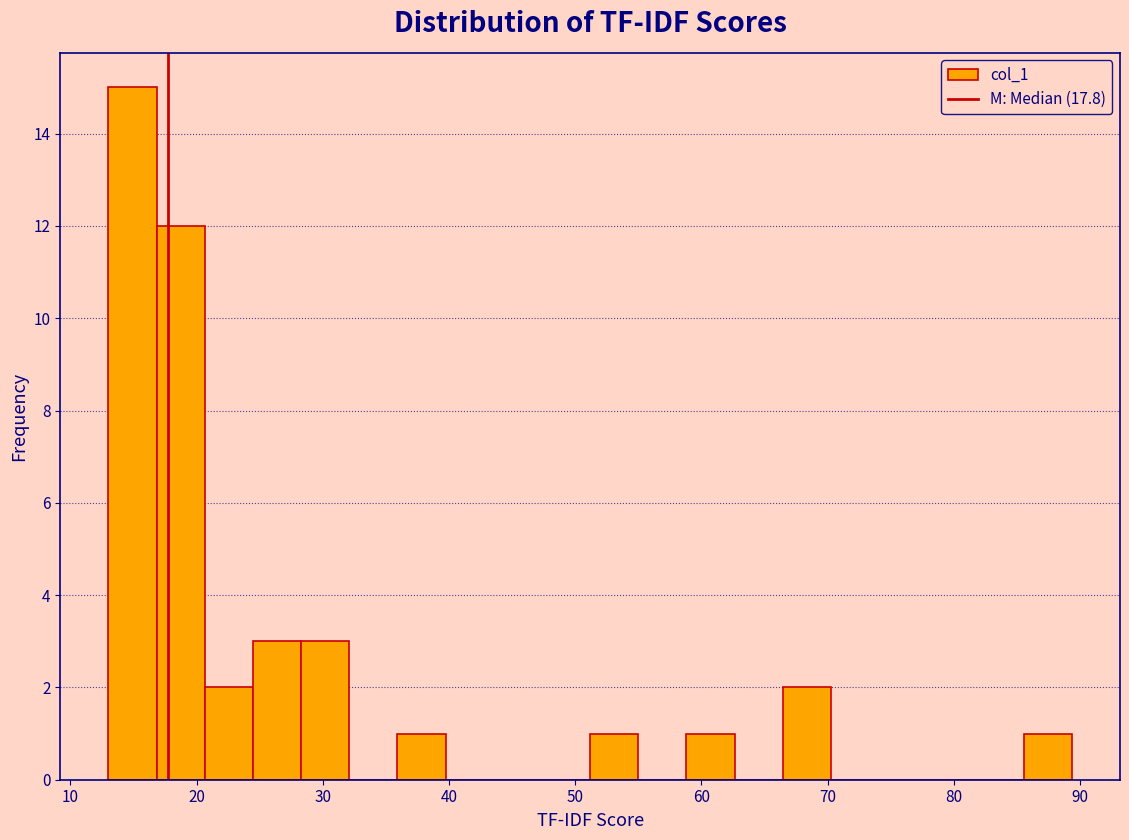

Around what value on the x-axis is the tallest bar? Give the approximate position of its centre, as read against the axis.

15